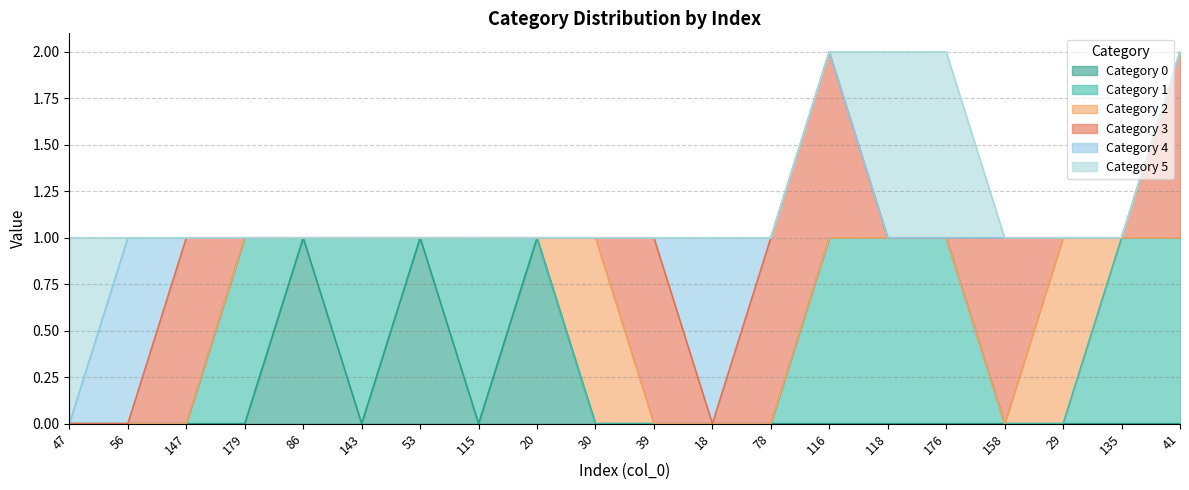

What is the spread (max minus min) of values at 147?

1